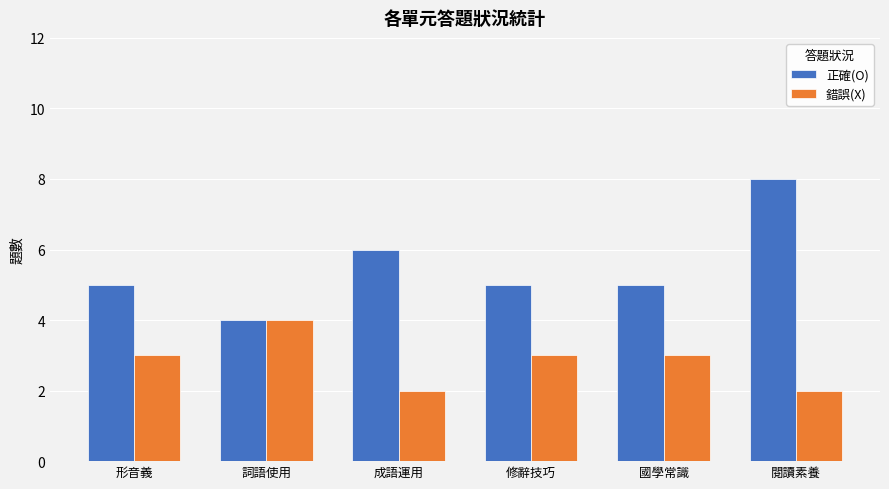

How many data points does each series have?

6